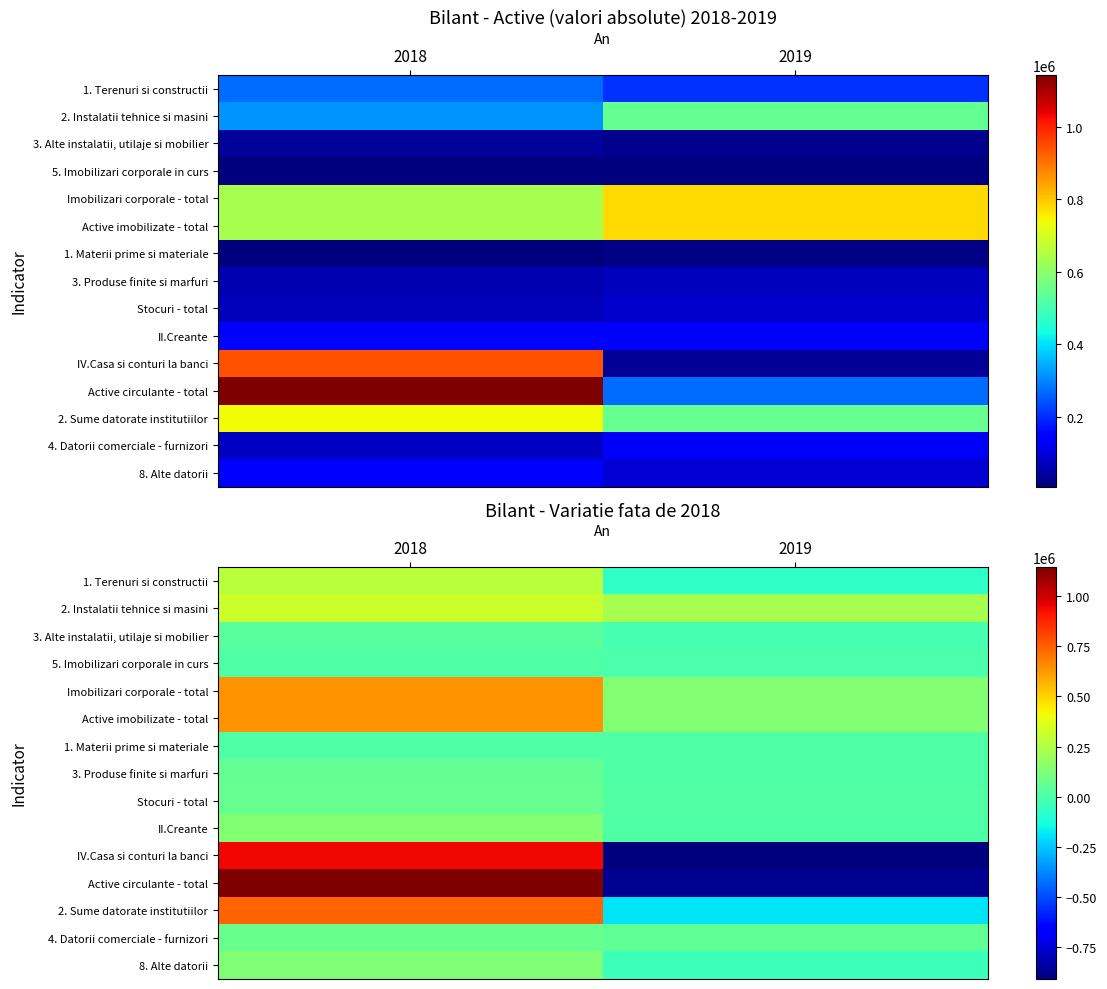

What is the difference between the 8. Alte datorii values at 2018 and 2019?

172278